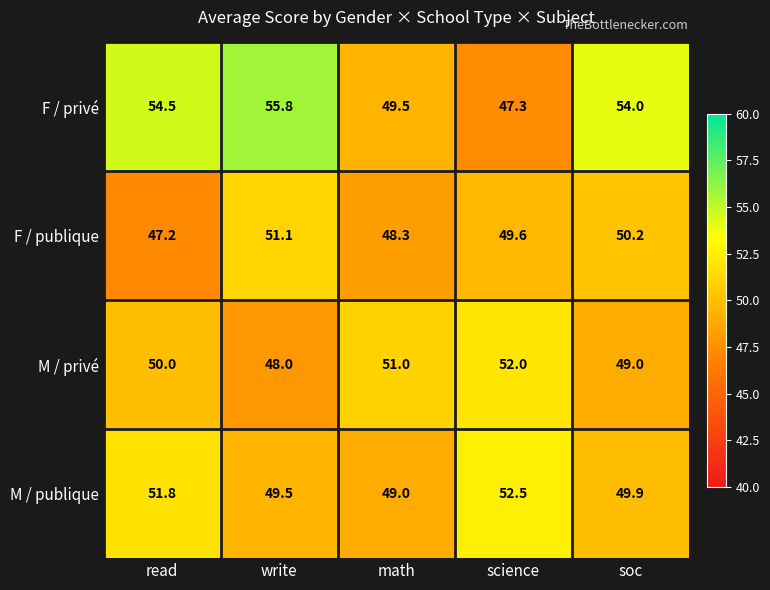

What is the total value across all series at write?

204.4